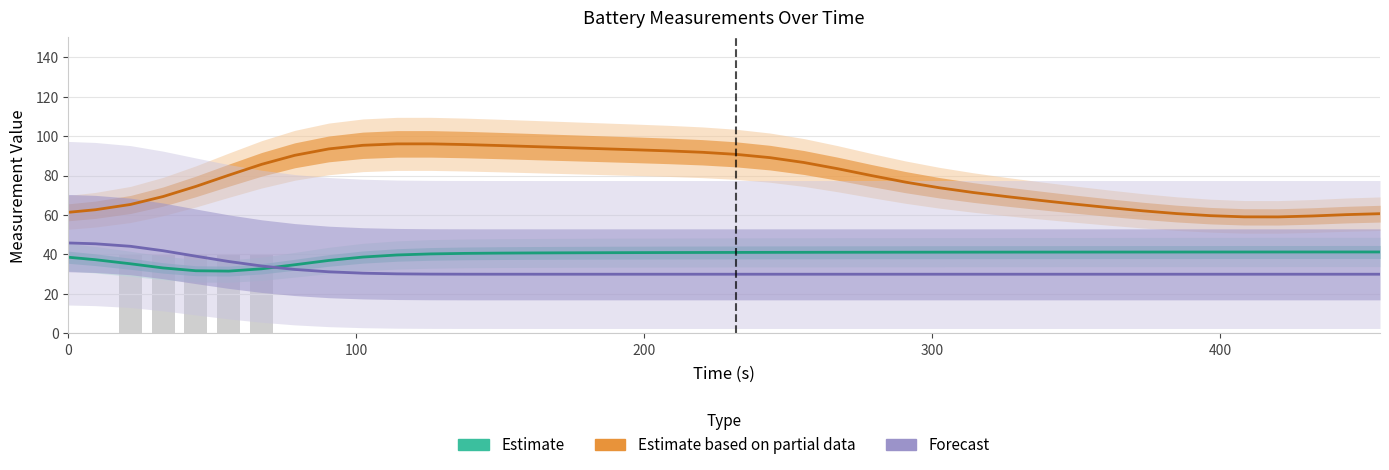

What is the minimum value for Estimate based on partial data?

59.1